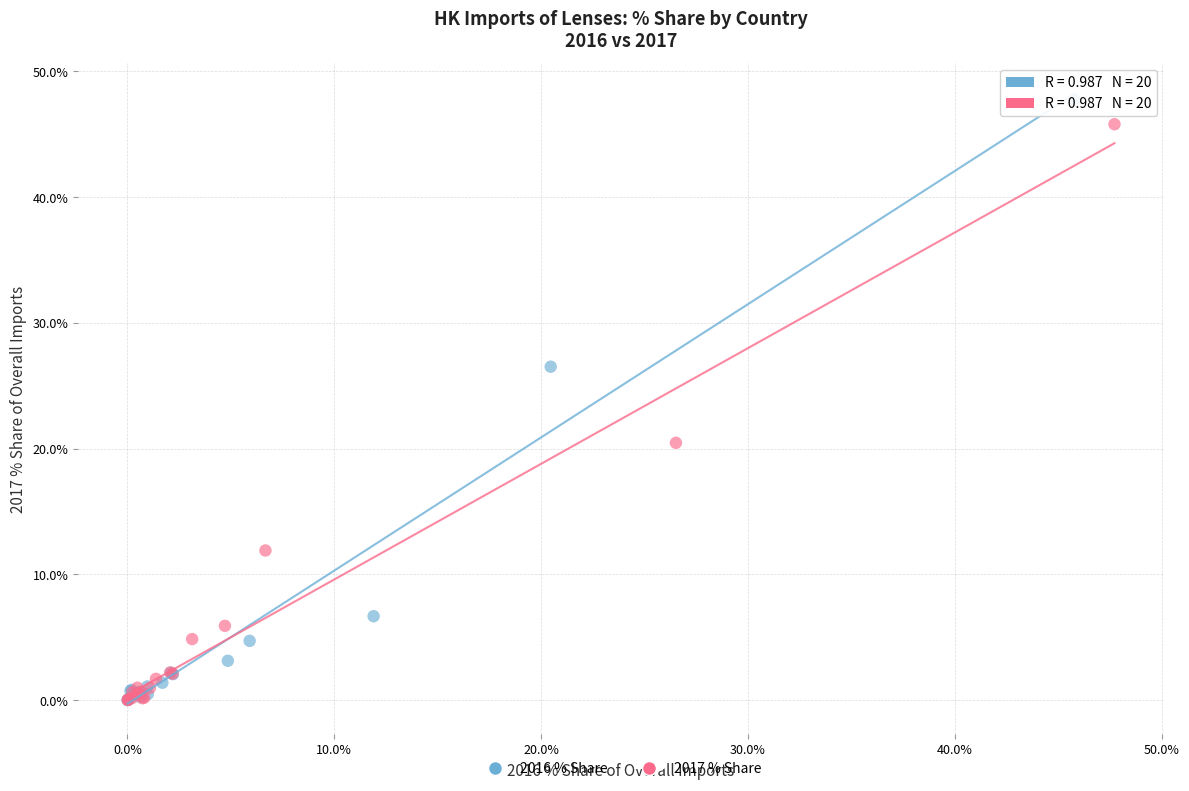

Which series has the largest Y range (max minus min)?

2016 % Share